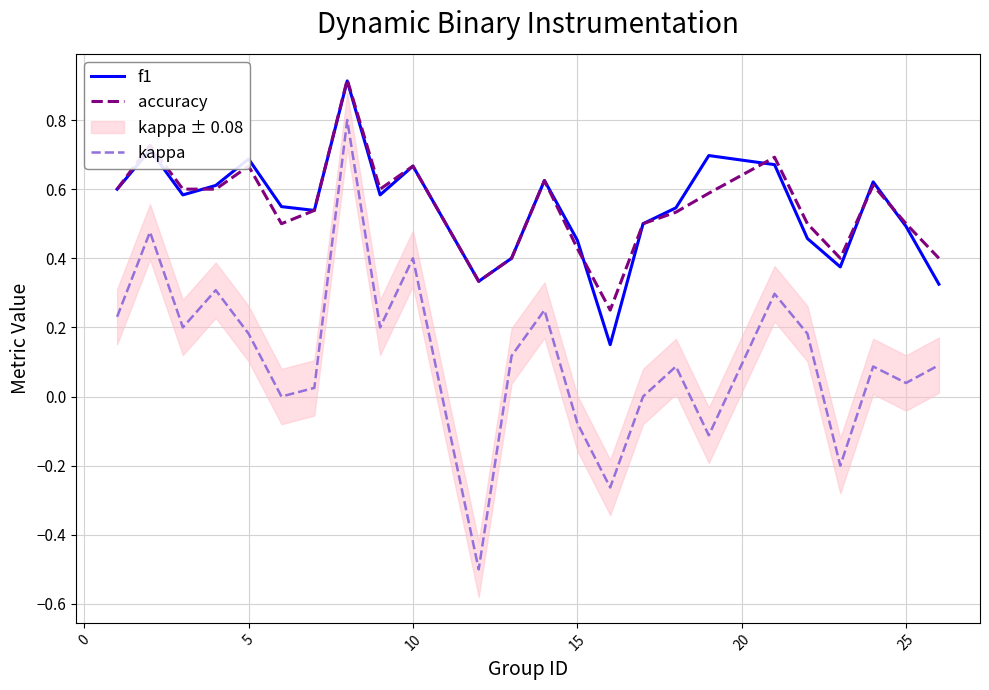

True or false: f1 and kappa cross at least once.

False